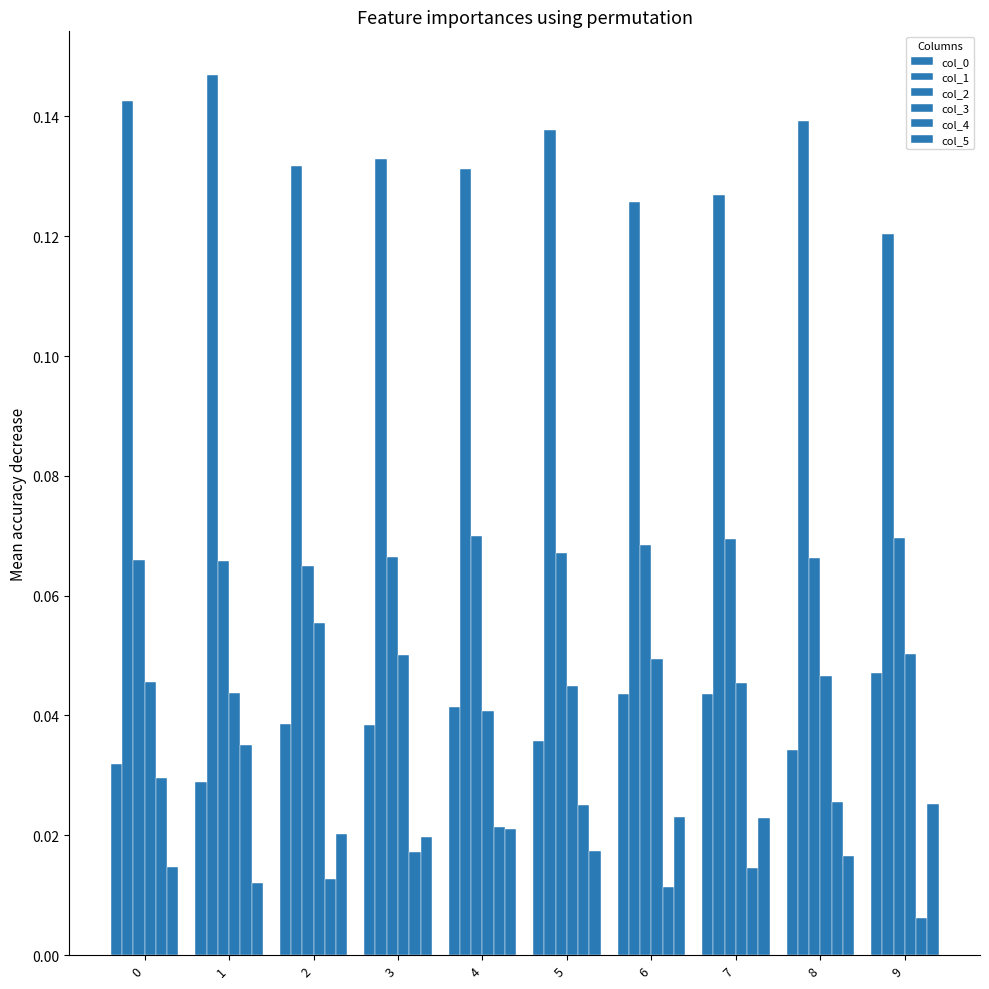

At which category is the sum across all series the highest?

1